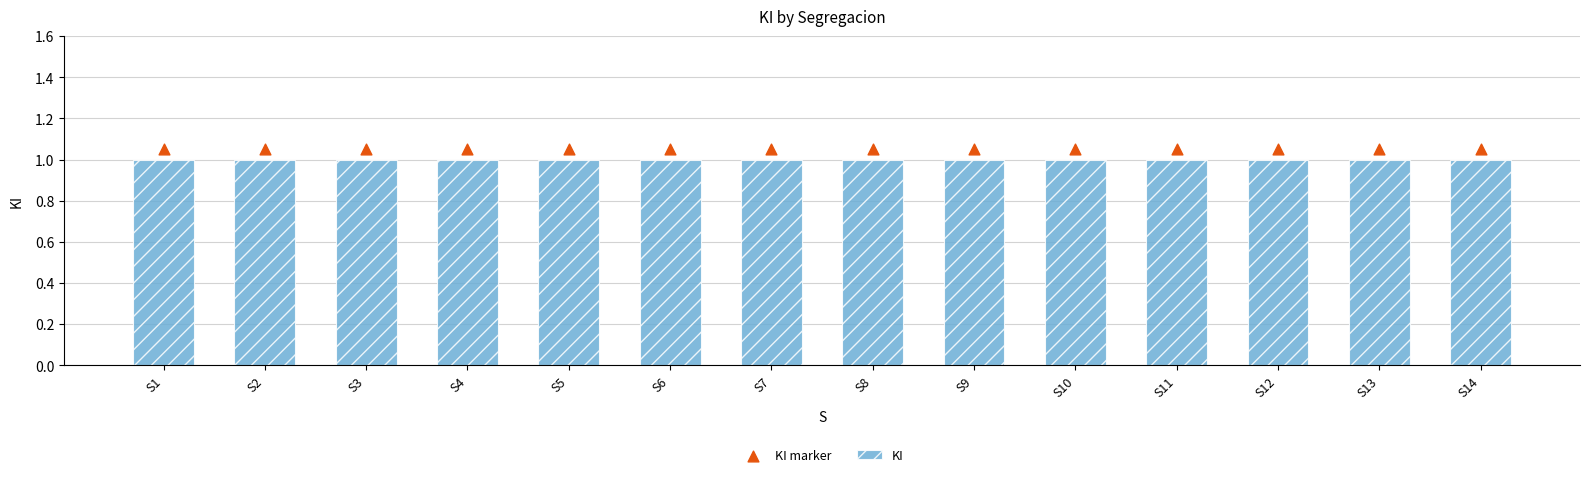

What is the total value across all series at S10?

2.0